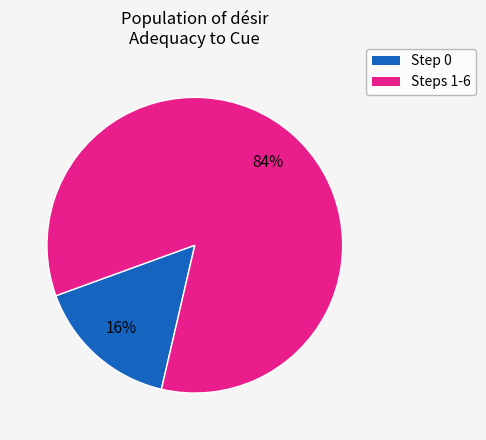

To the nearest percent, what is the difference between the largest and smallest slice percentages?

68%